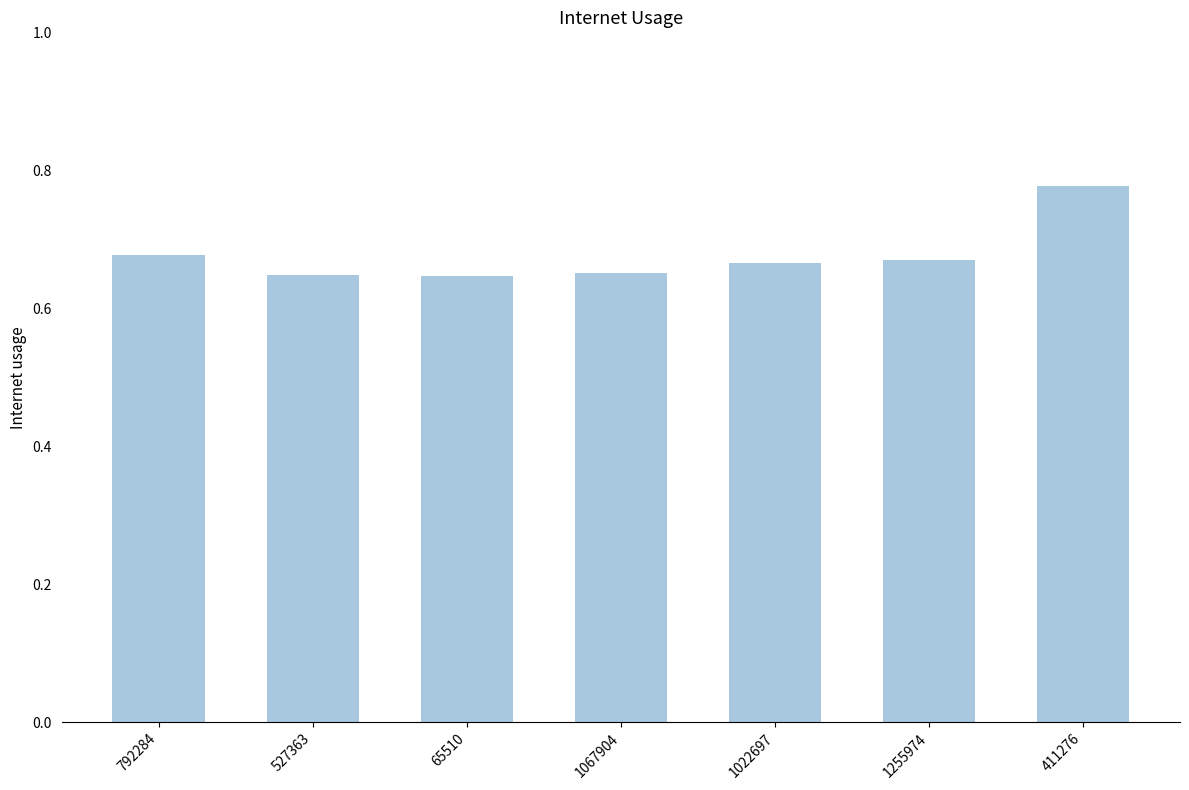

Which has a higher value, 65510 or 411276?

411276